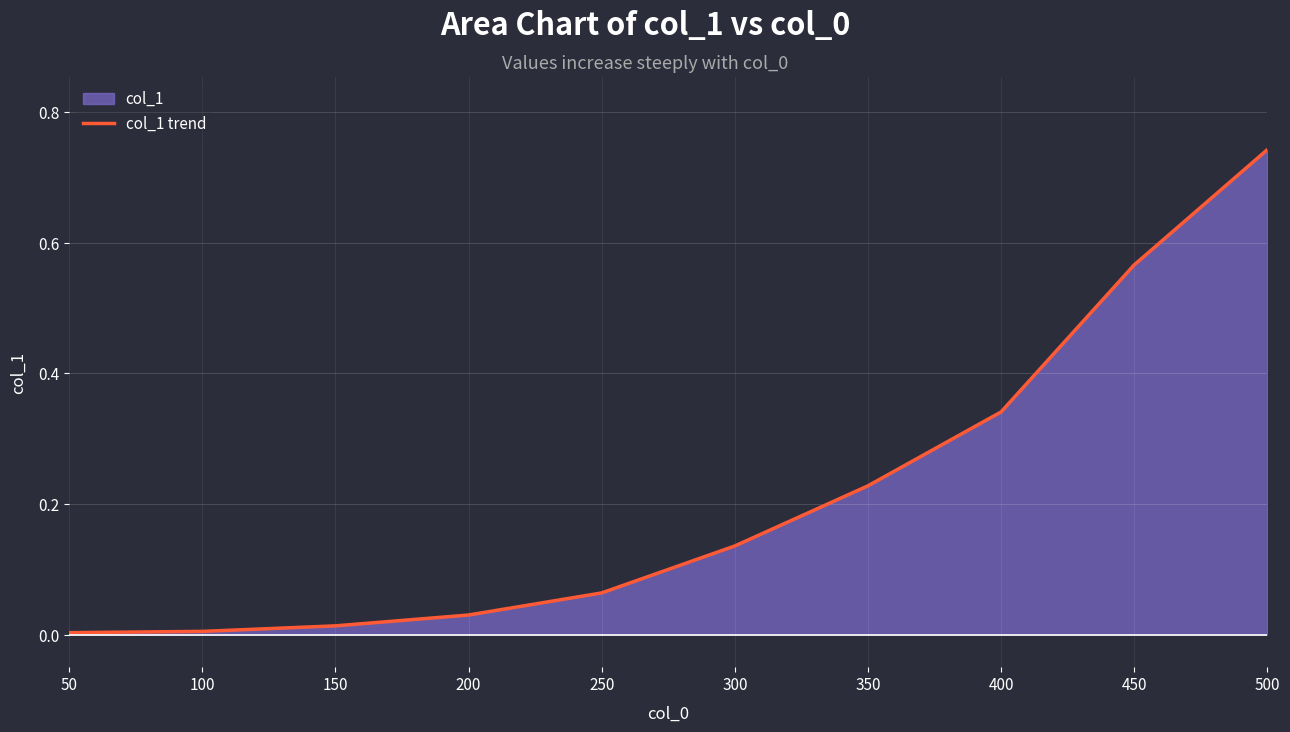

What is the sum of all values?

2.1